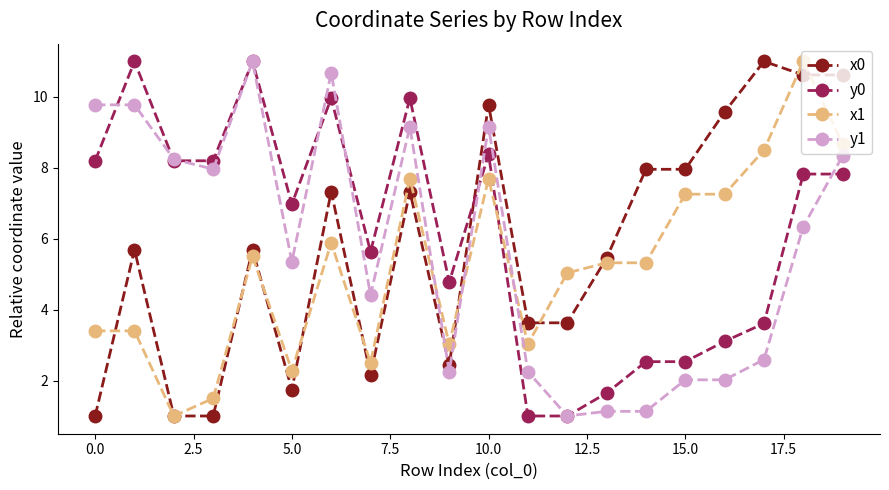

What is the difference between the maximum and minimum values in the x0 series?

10.0